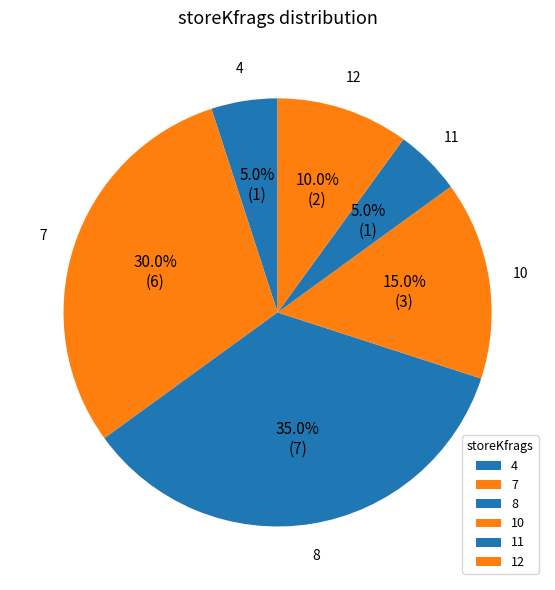

True or false: 7 accounts for 1% of the total.

False